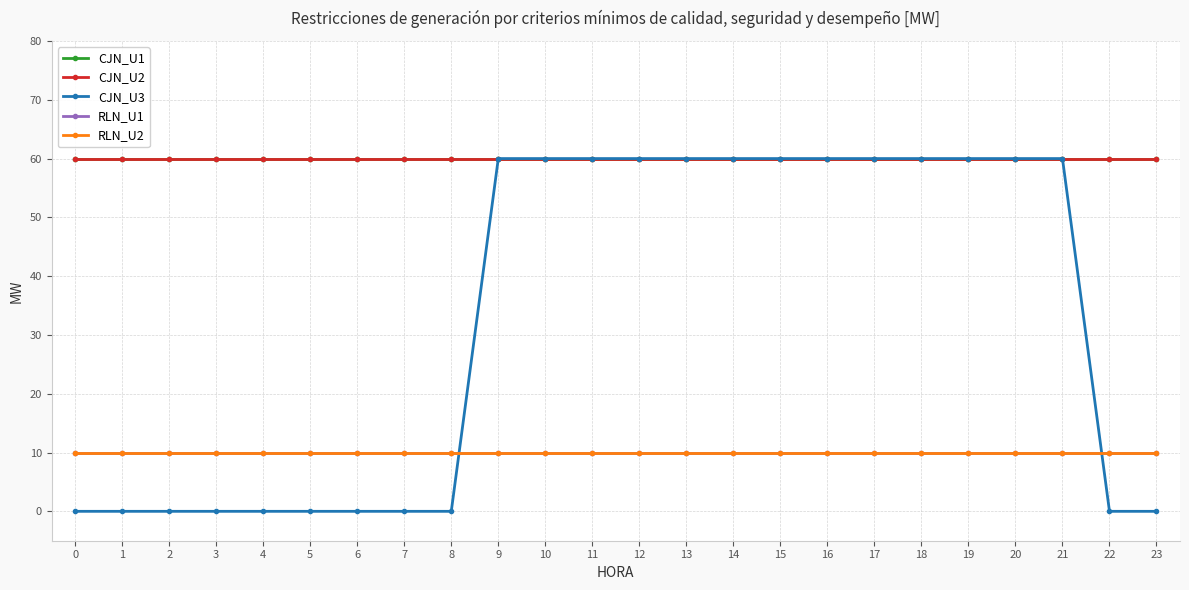

What is the value of the RLN_U1 point at the 15th from the left?

10